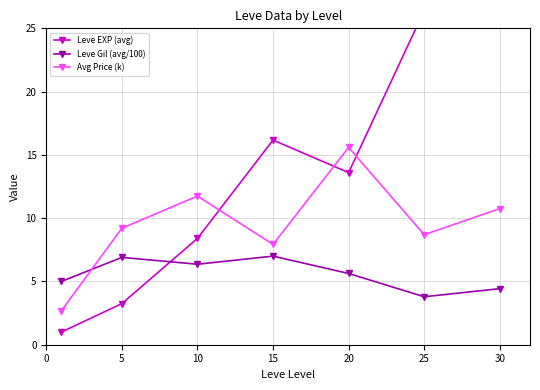

What is the value of the Leve EXP (avg) point at the 7th from the left?

46.0